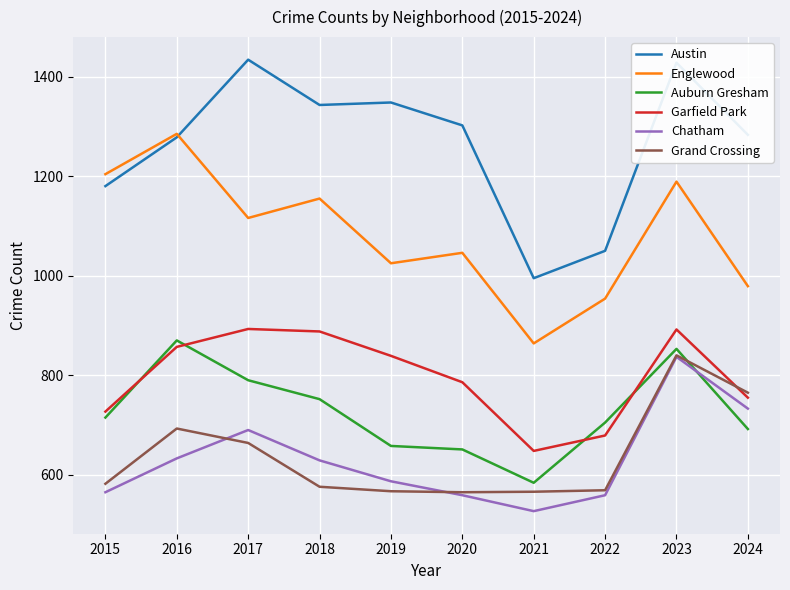

Is the value of Grand Crossing at 2016 greater than the value of Auburn Gresham at 2020?

Yes